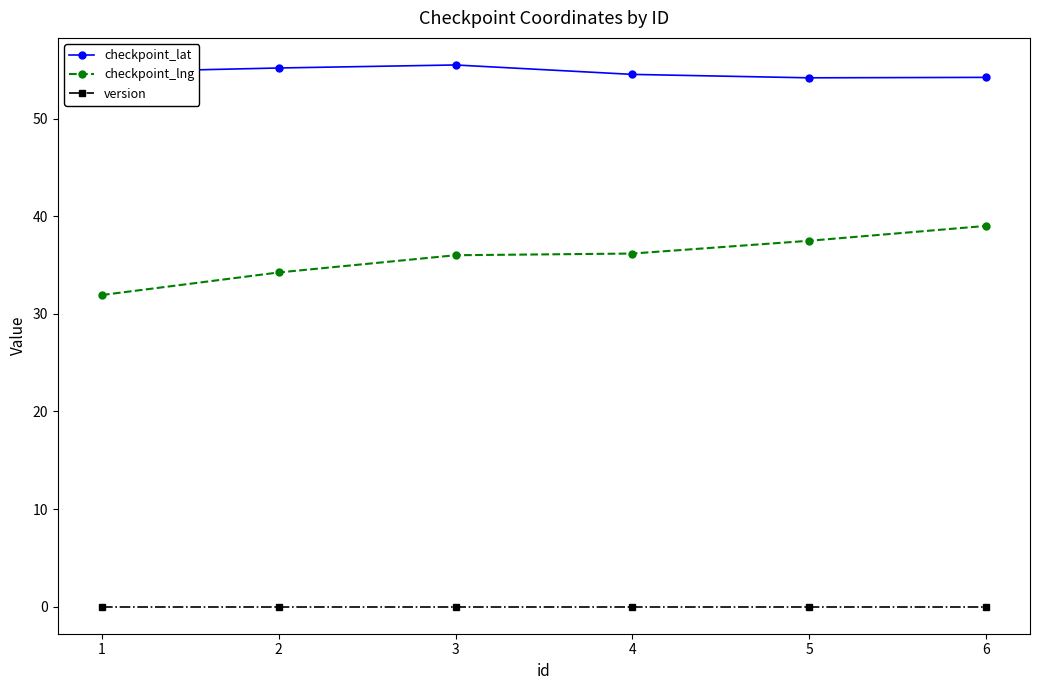

What is the difference between the checkpoint_lng values at 1 and 5?

5.6